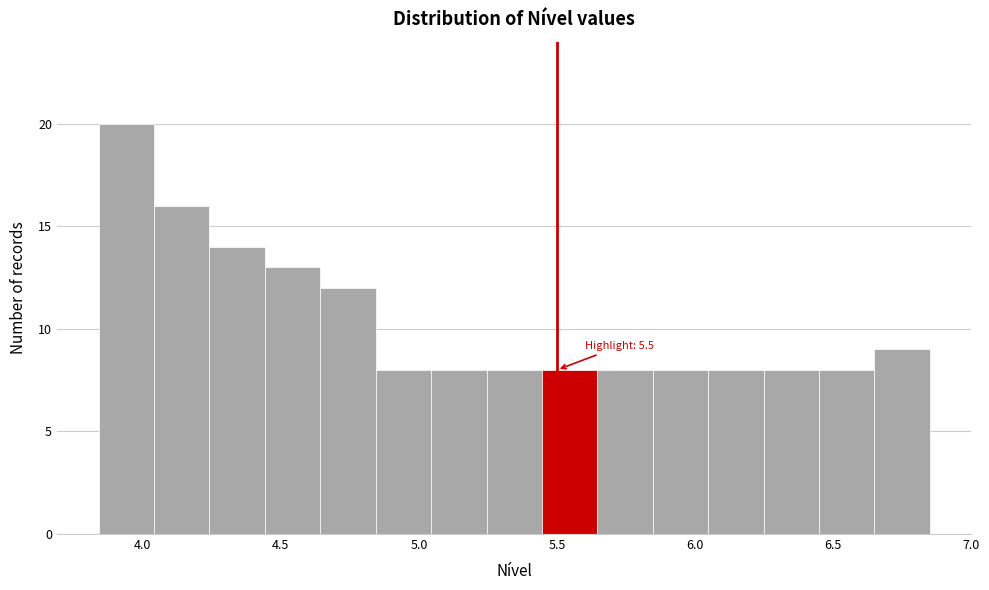

Over which range of the x-axis is the bar tallest?

3.85 to 4.05